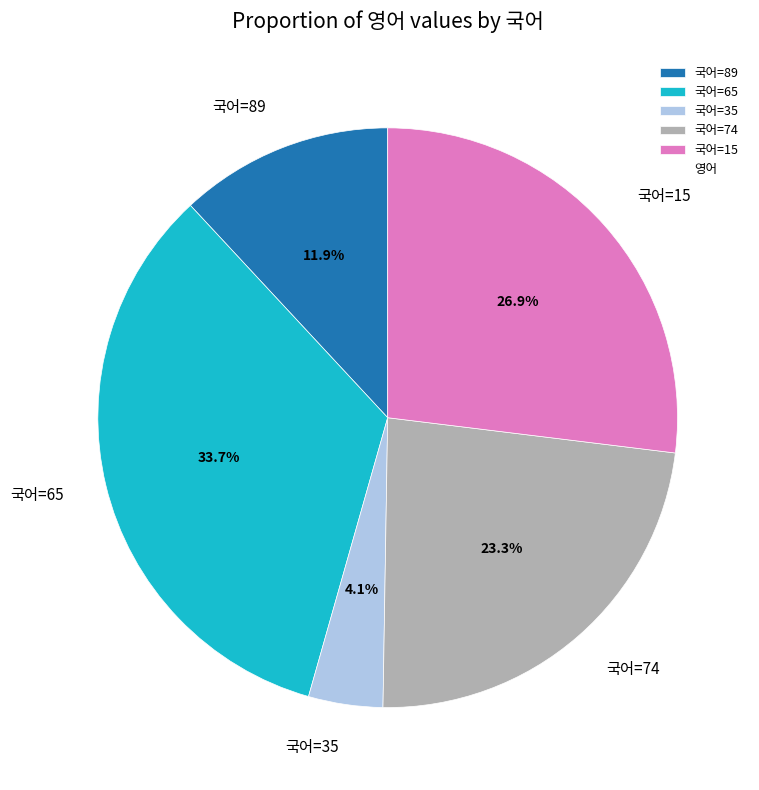

How much of the chart is everything except 국어=74?

76.7%